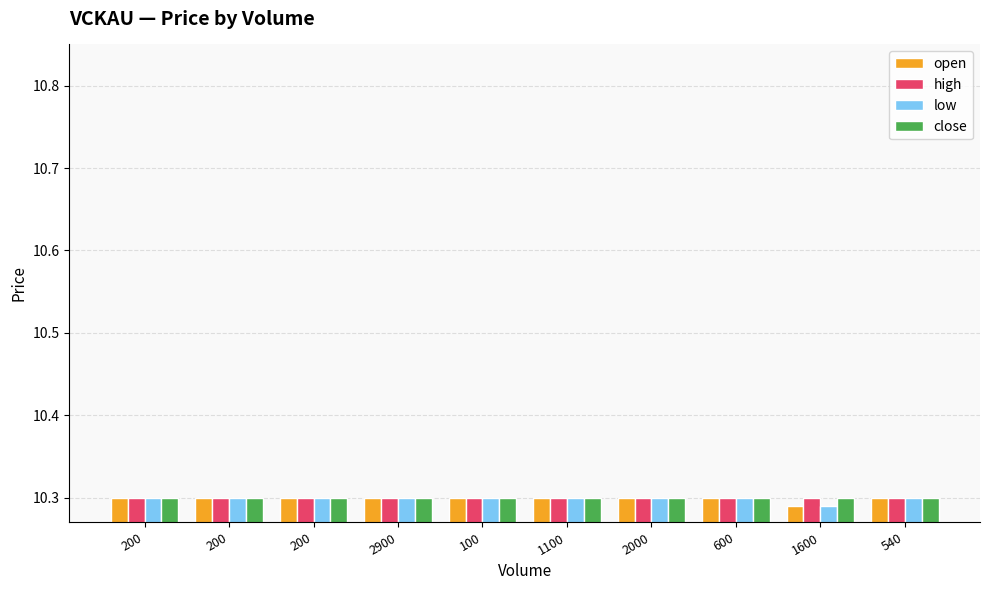

What is the sum of all high values?

103.0